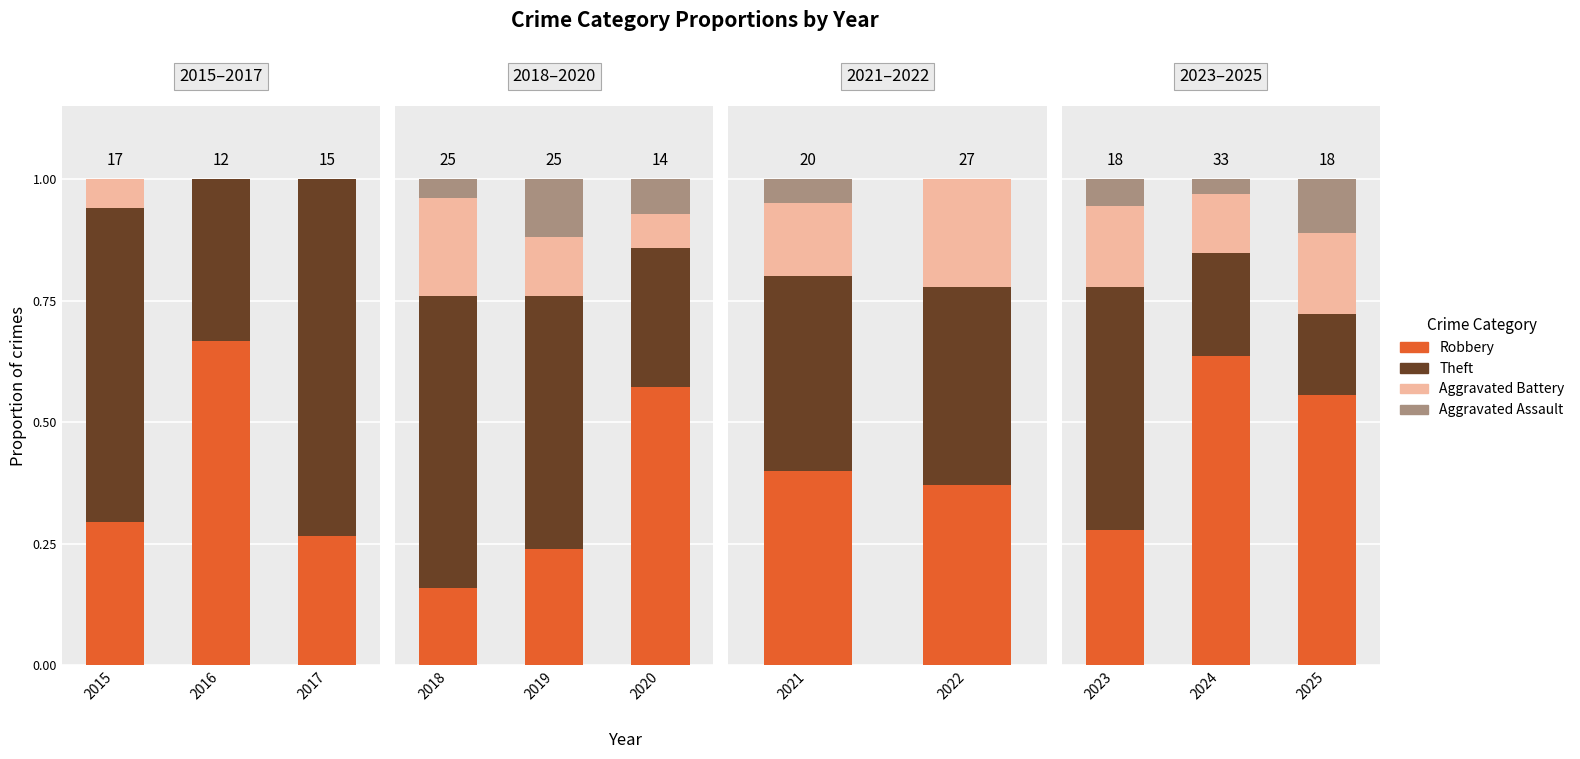

Between 2023 and 2024, which series saw the biggest shift?

Robbery